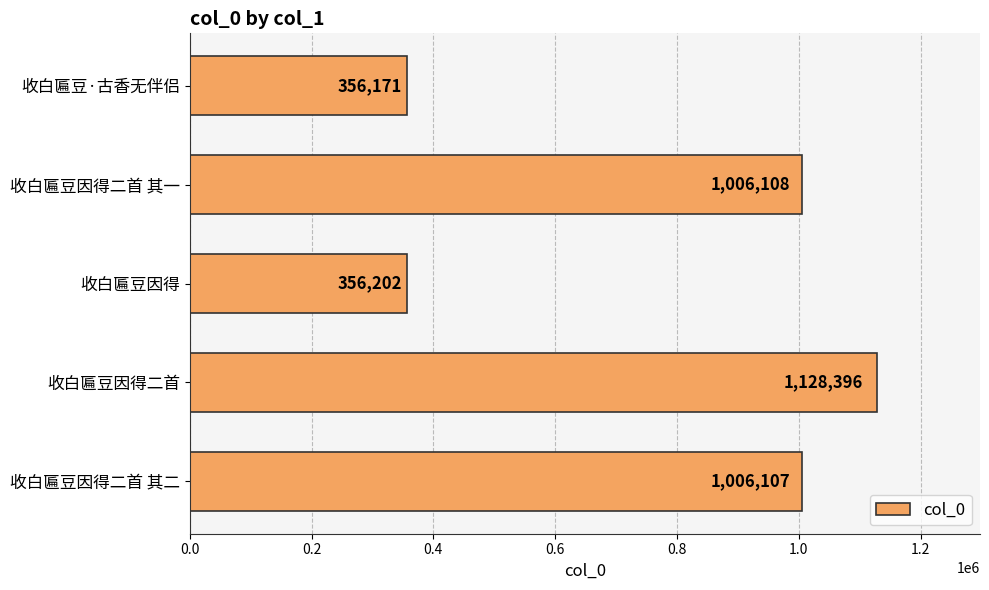

List the labels in order of value, smallest first.

收白匾豆·古香无伴侣, 收白匾豆因得, 收白匾豆因得二首 其二, 收白匾豆因得二首 其一, 收白匾豆因得二首